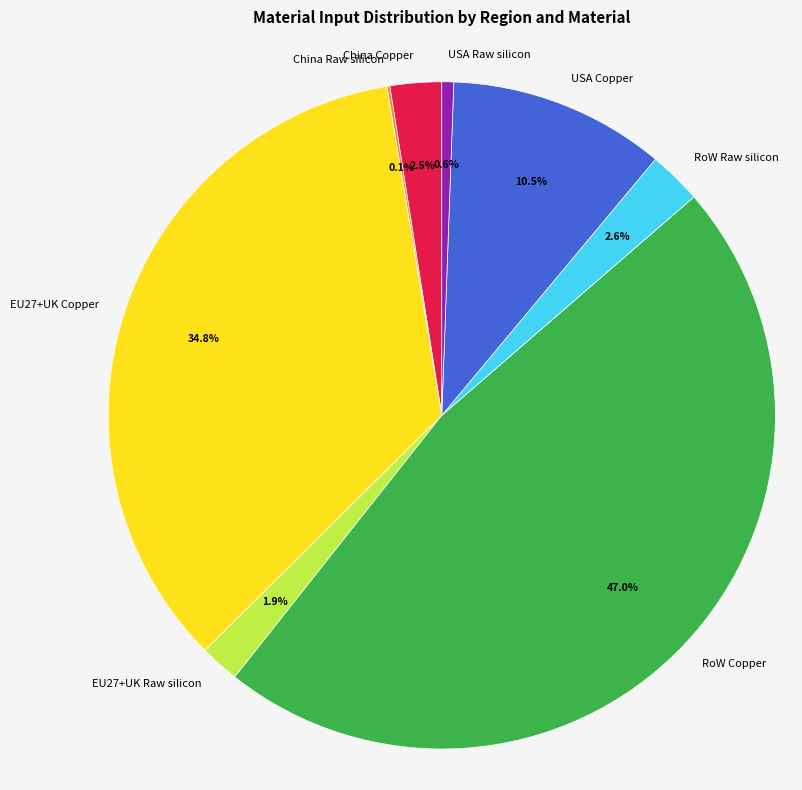

What percentage is the USA Raw silicon slice, to the nearest percent?

1%